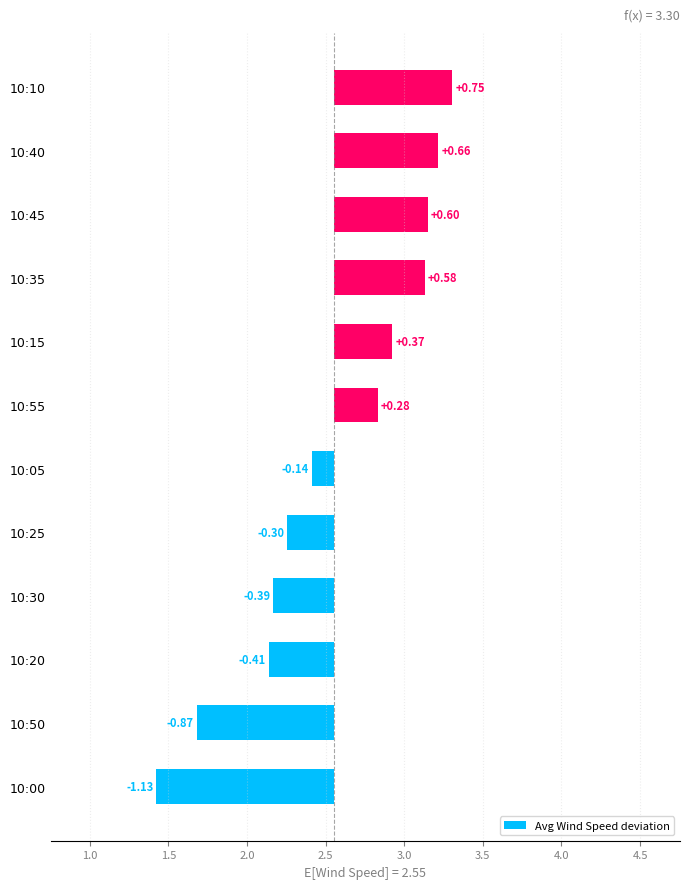

What is the difference between the values at 10:25 and 10:20?

0.1